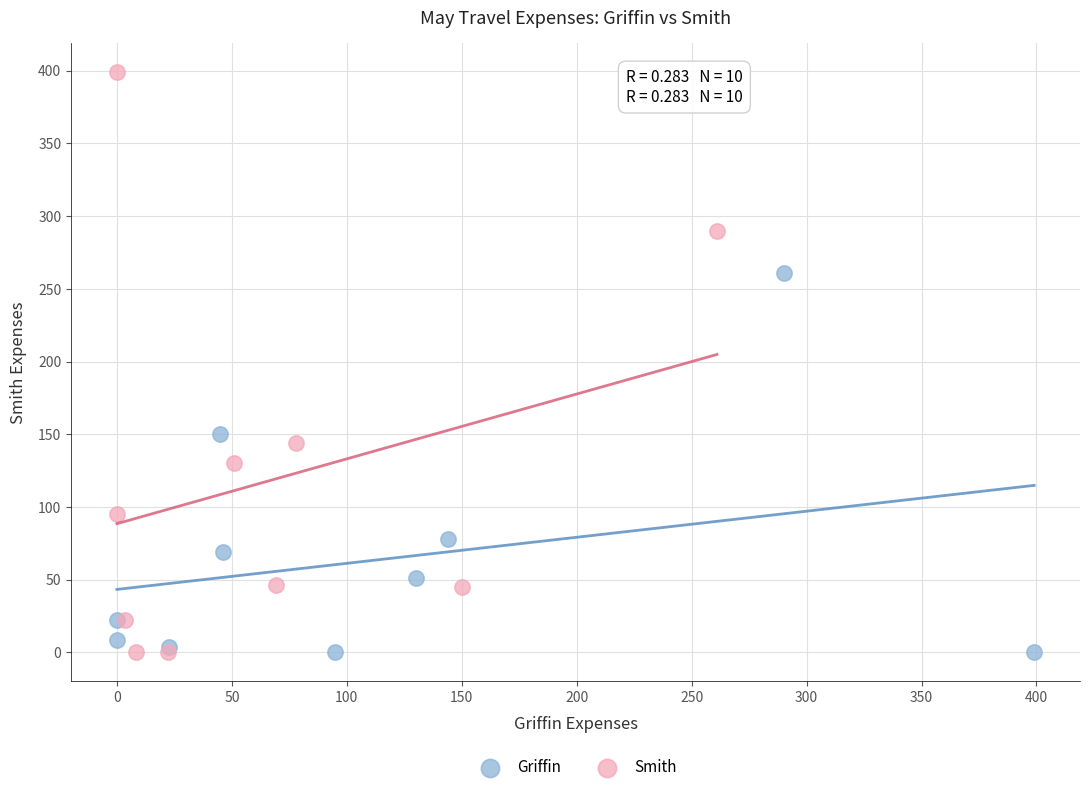

Which series contains the highest Y value?

Smith